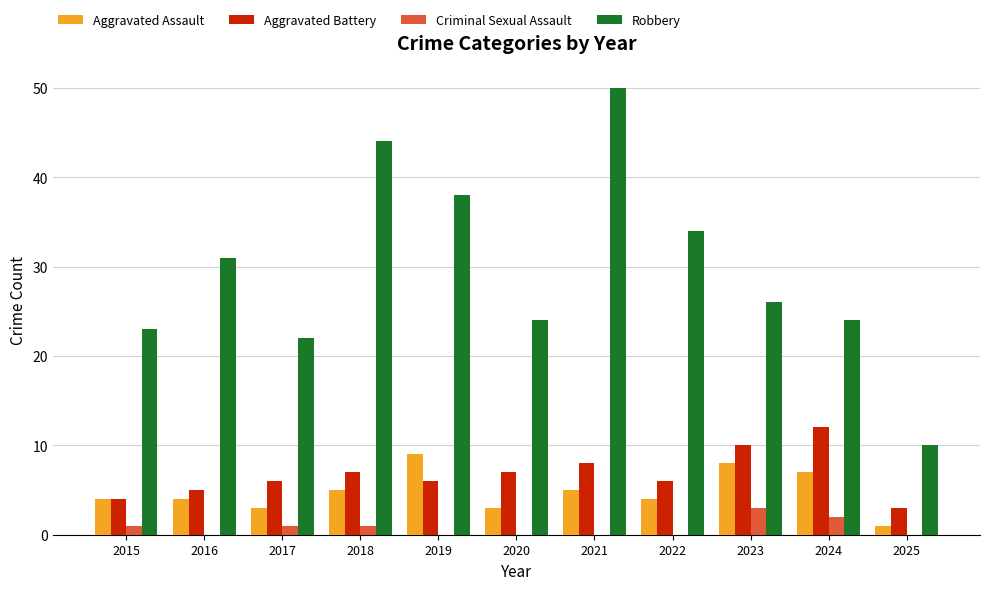

How many data points does each series have?

11